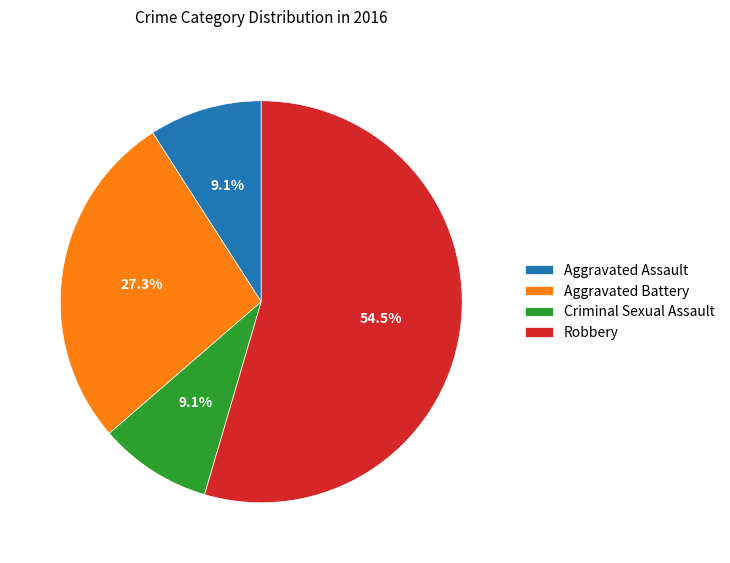

Which slice represents more than half of the pie?

Robbery